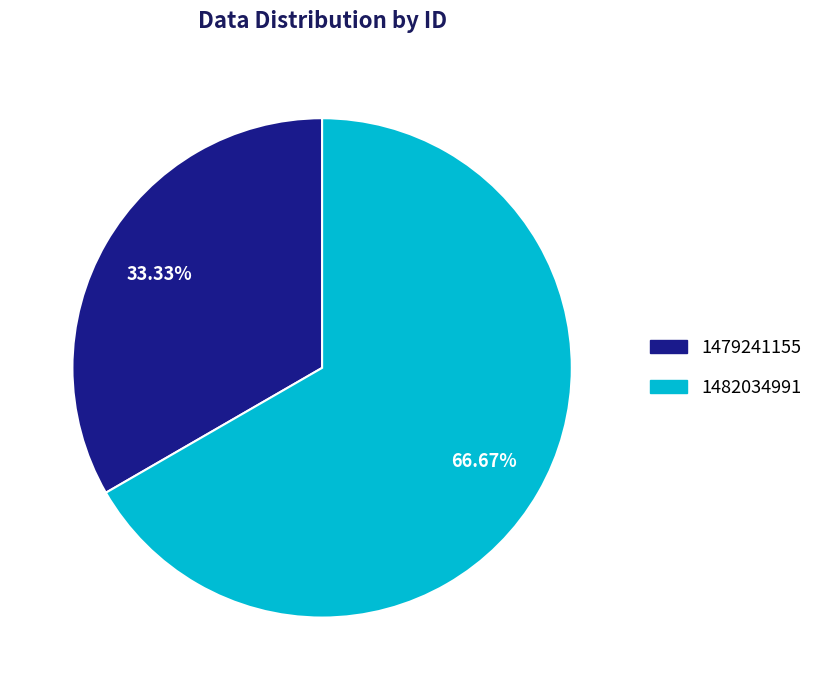

Is it true that 1479241155 is 48% of the pie?

False